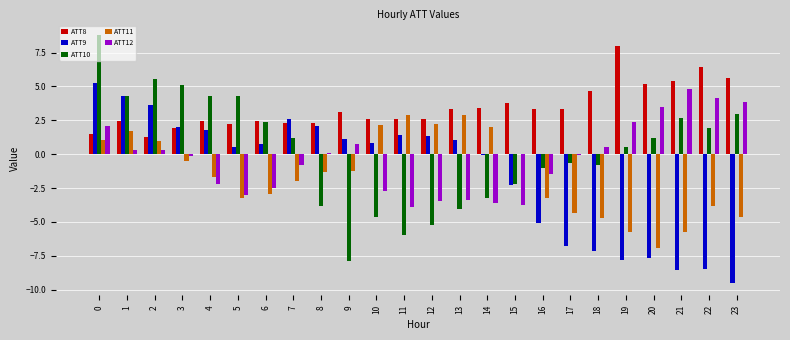

How many values in ATT10 are above zero?

13